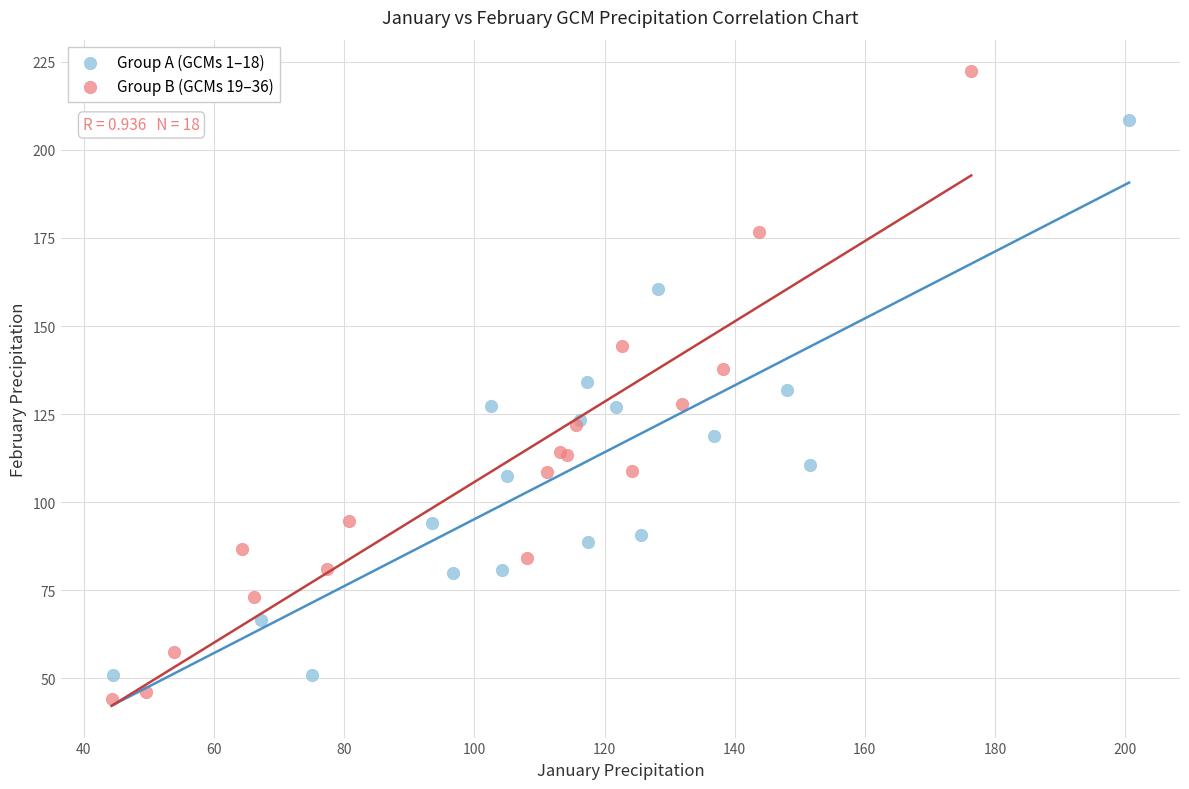

Which series has the largest Y range (max minus min)?

Group B (GCMs 19–36)